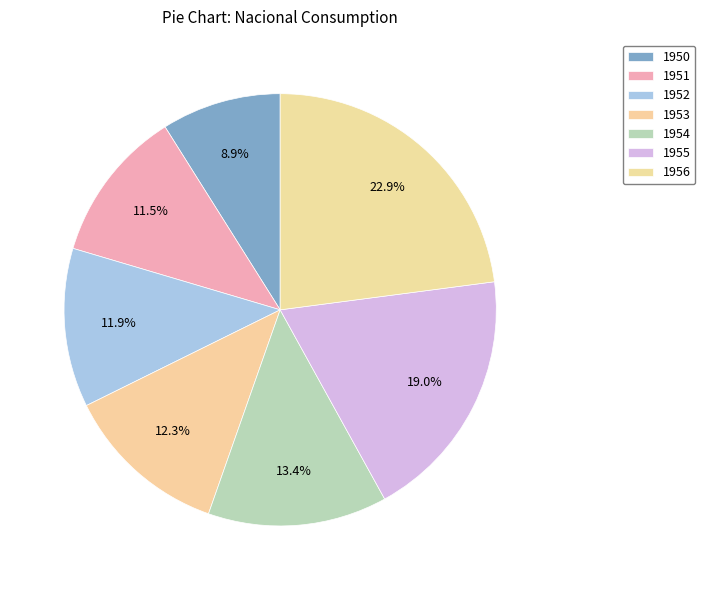

The 1953 slice represents 12% of the pie. True or false?

True